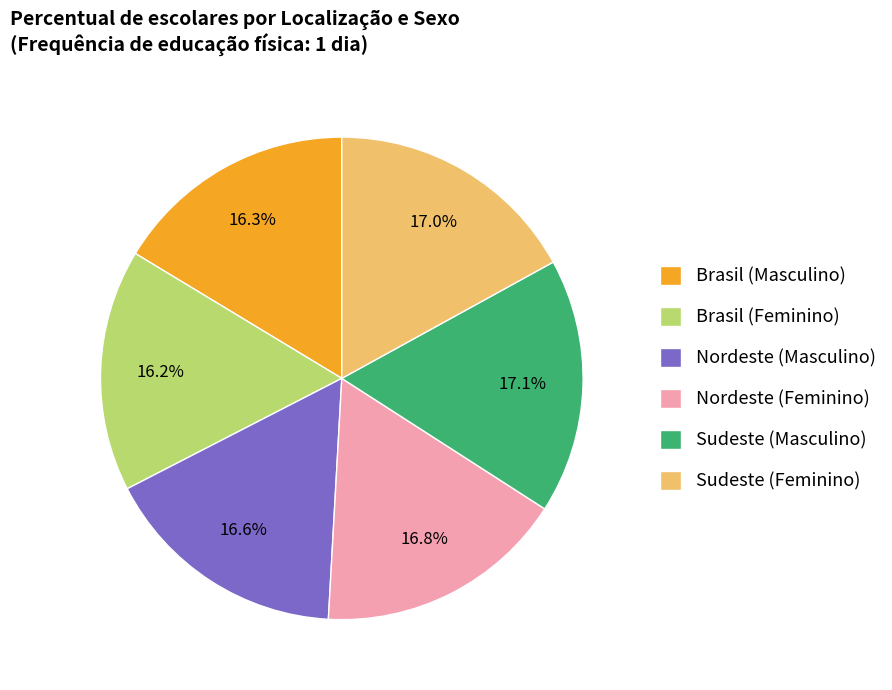

How many segments does this pie chart have?

6